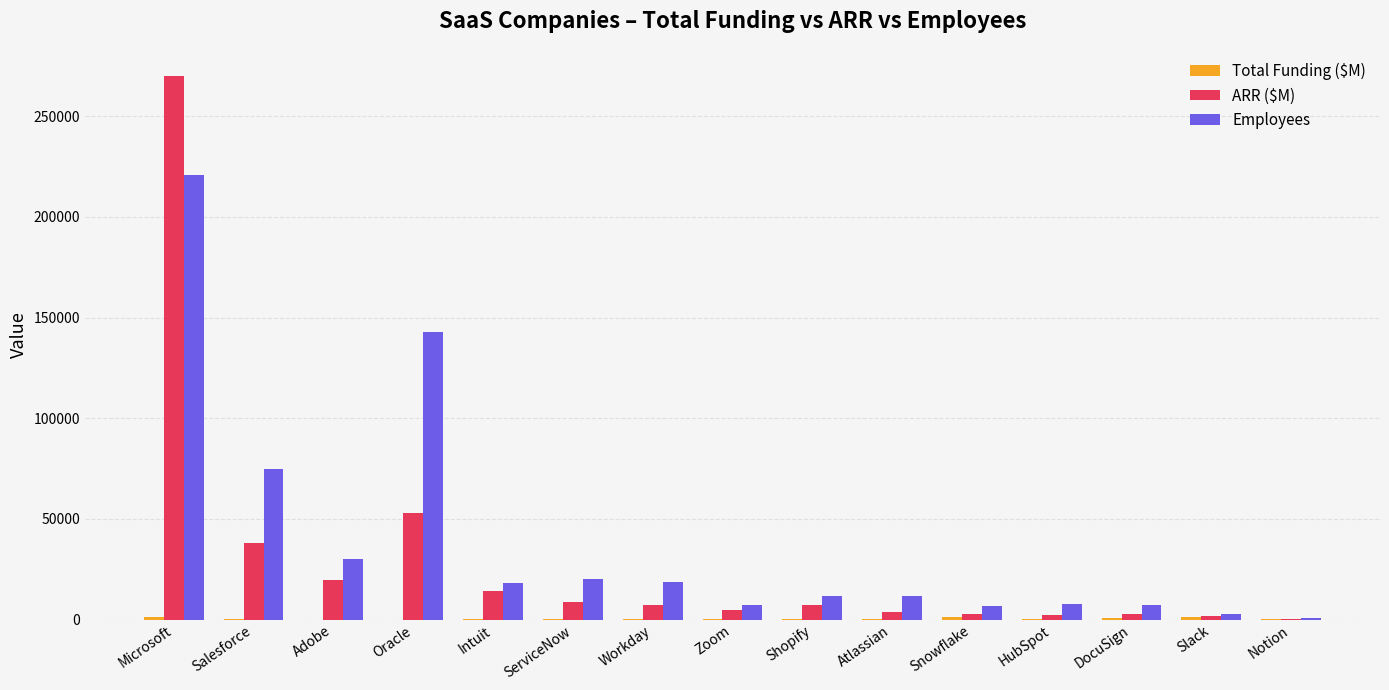

The Employees series shows 11600.0 at Shopify. True or false?

True